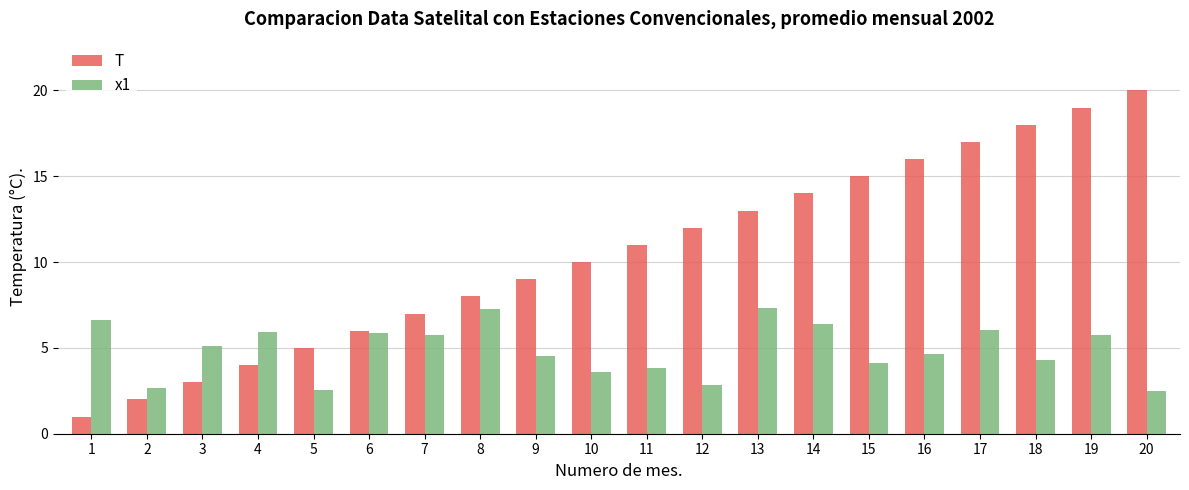

The value of x1 at 1 is 9.4. True or false?

False